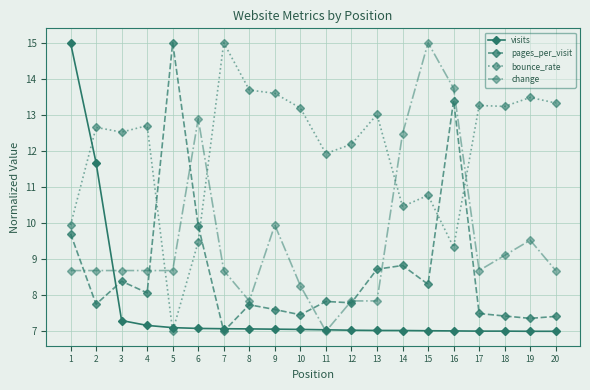

Rank the series by their average value, from lowest to highest.

visits, pages_per_visit, change, bounce_rate